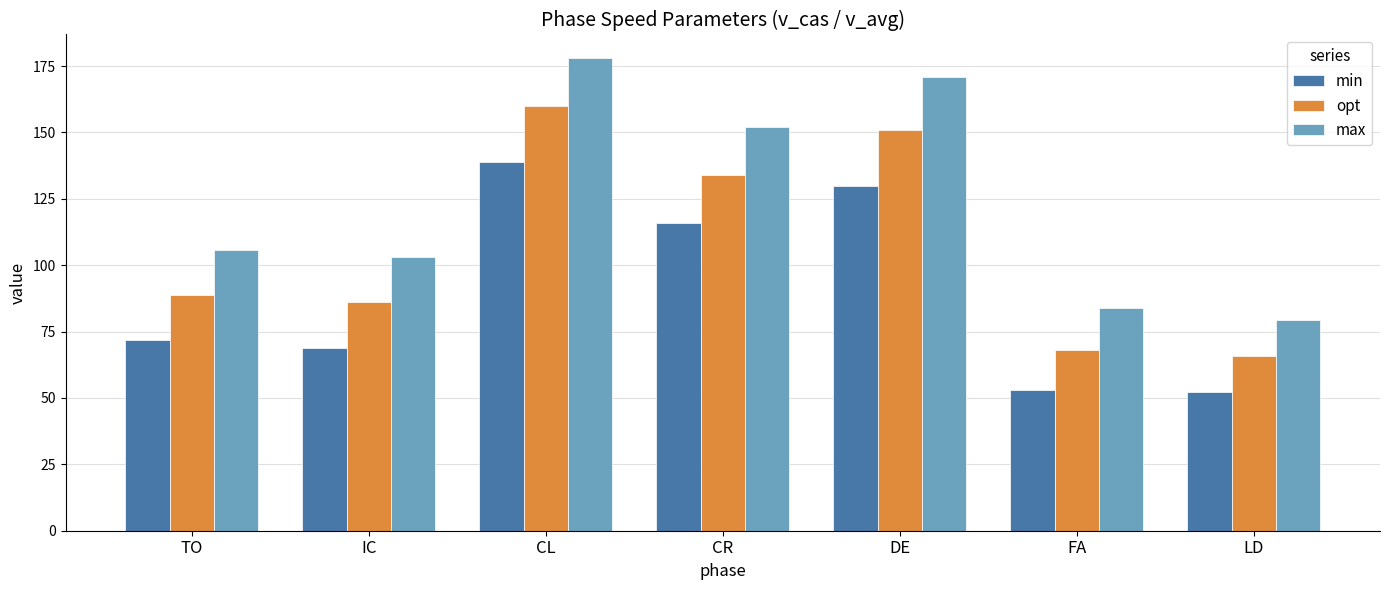

The value of opt at LD is 65.8. True or false?

True